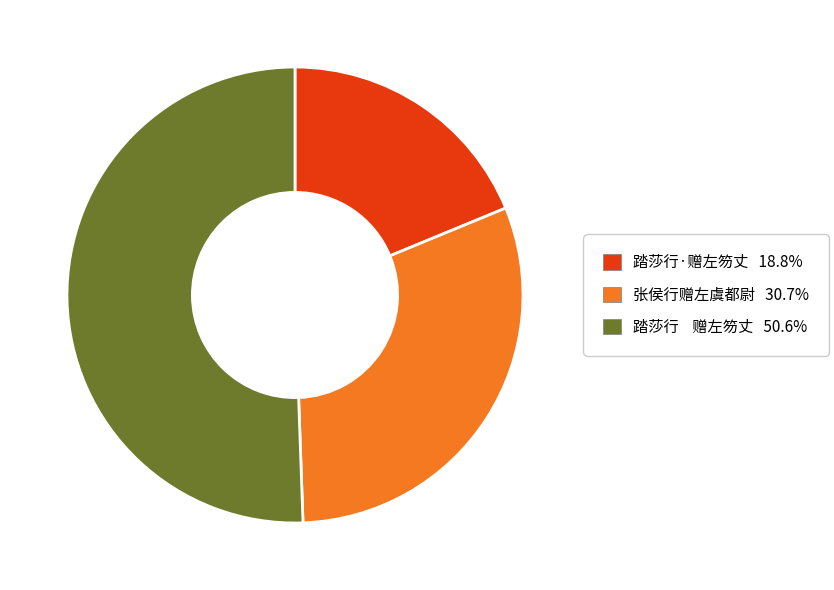

Which category has the smallest portion of the pie?

踏莎行·赠左笏丈